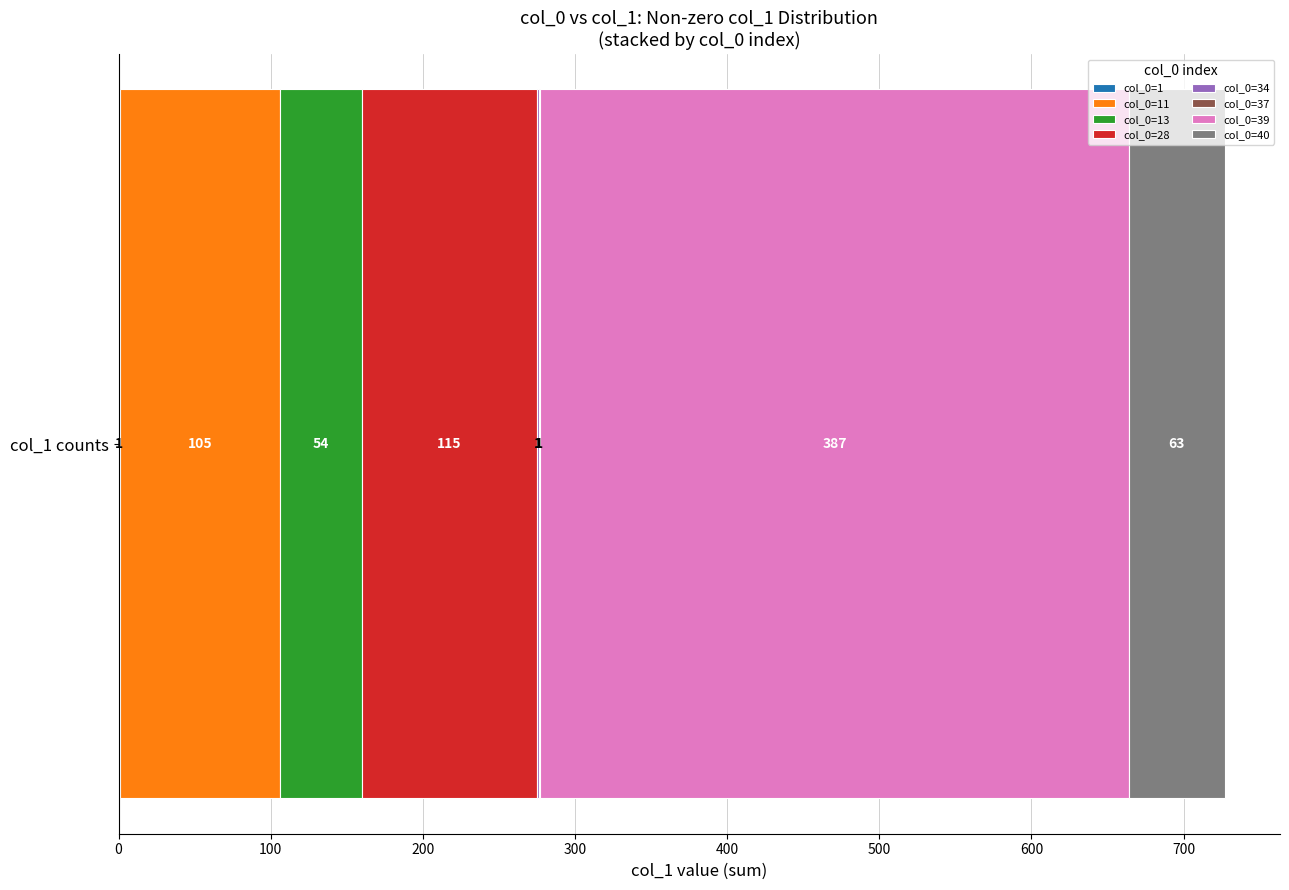

What is the value of the 39th bar from the left?

387